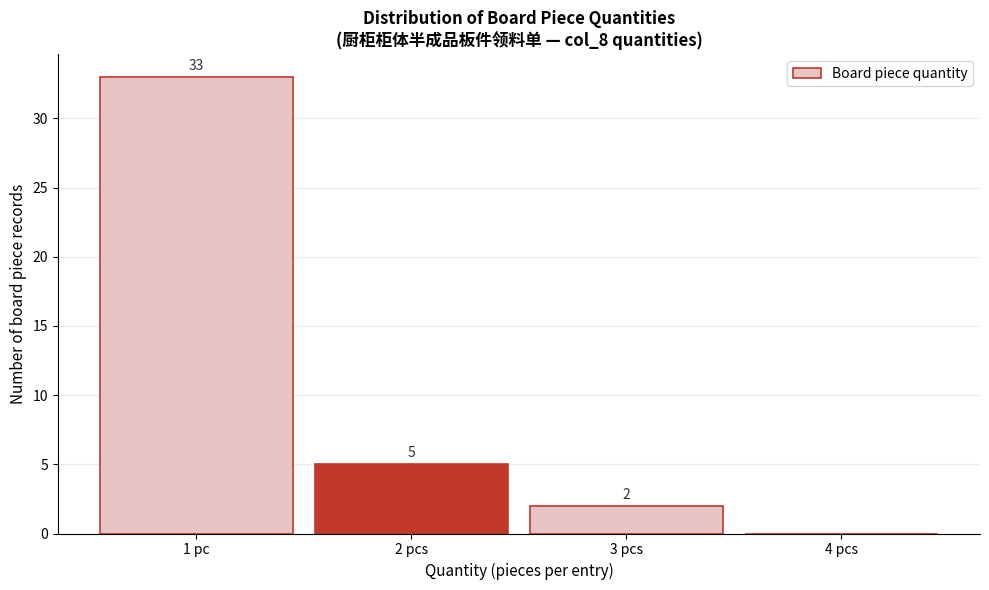

Reading right to left, extract all data points from this chart.

4 pcs=0	3 pcs=2	2 pcs=5	1 pc=33